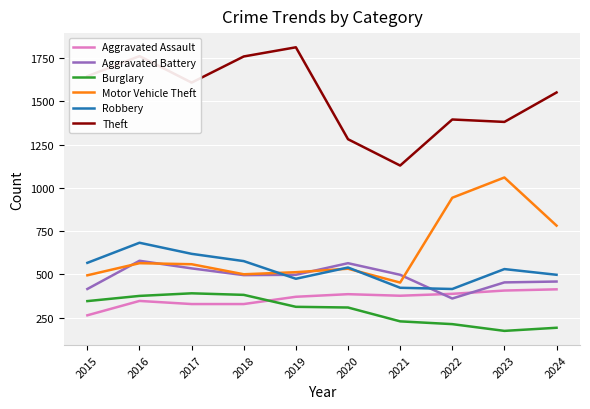

Which series has the largest total across all categories?

Theft